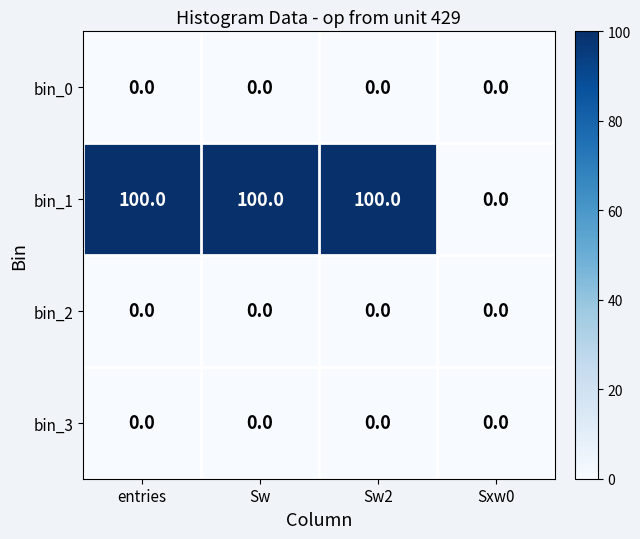

What is the average value of the bin_1 series?

75